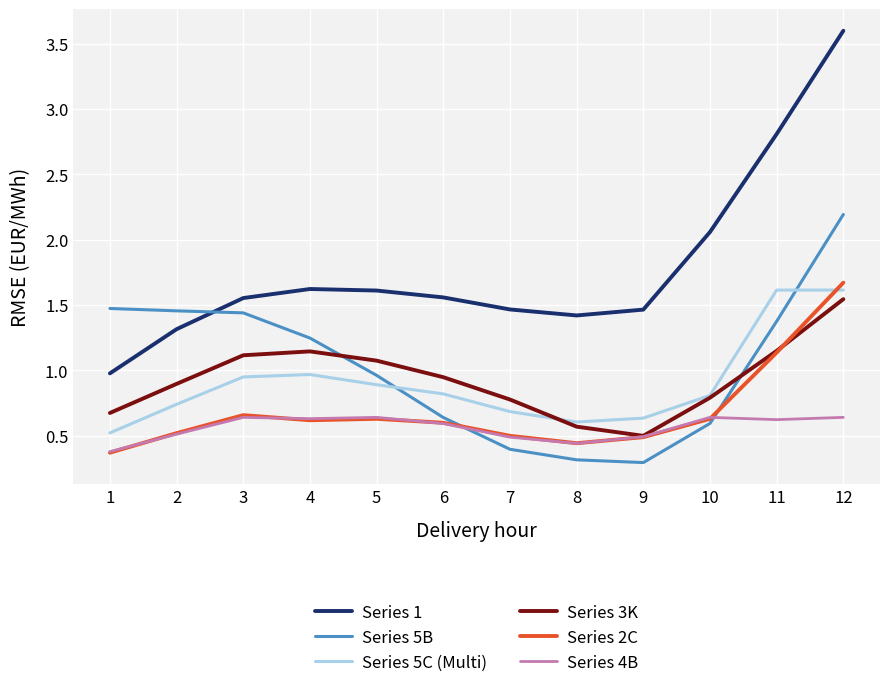

True or false: Series 1 and Series 5C (Multi) intersect in this chart.

False